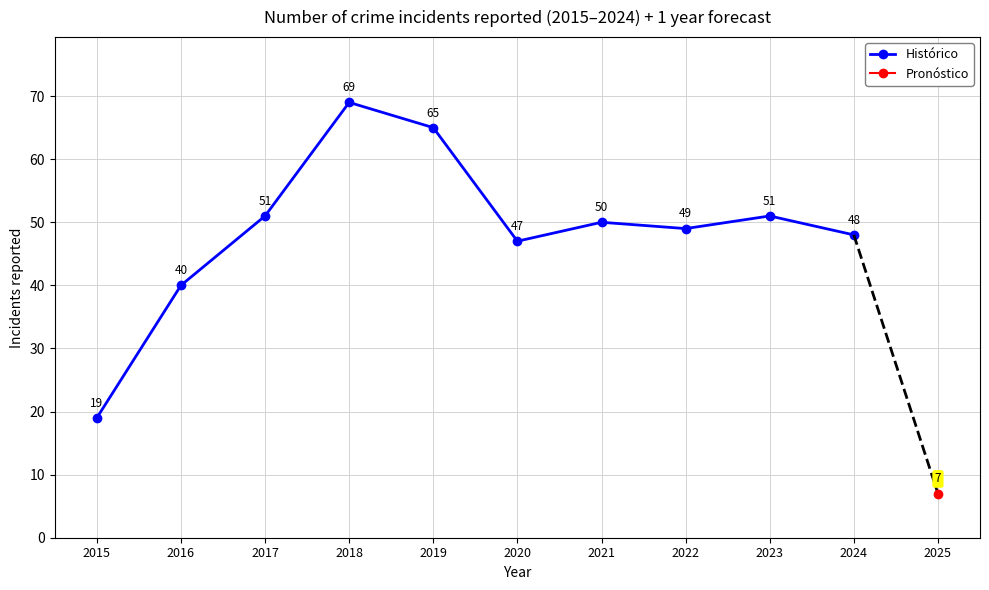

What is the average value?

49